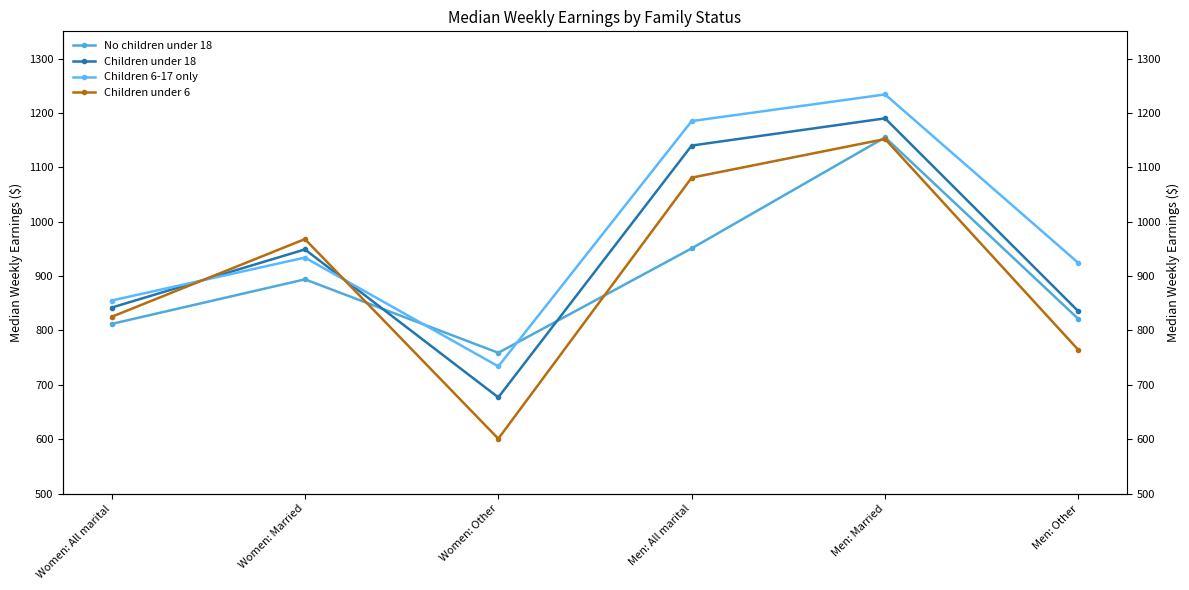

The Children under 18 series shows 1683 at Men: All marital. True or false?

False